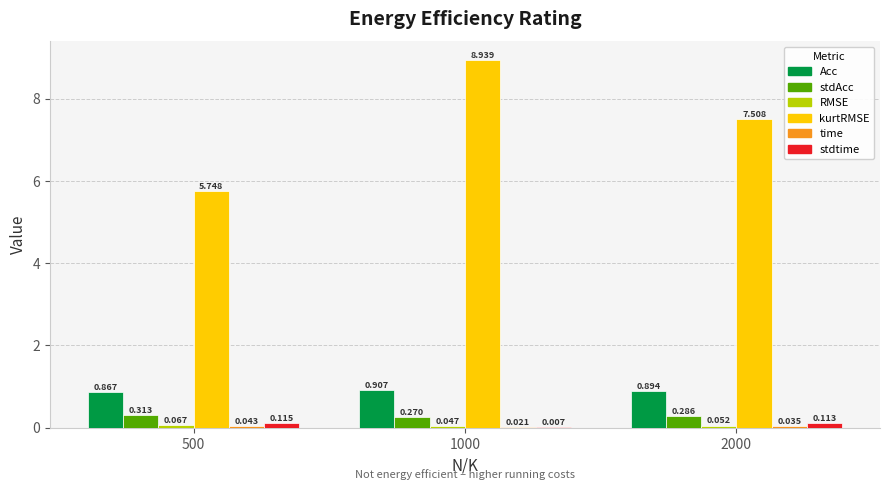

How many groups of bars are there?

3